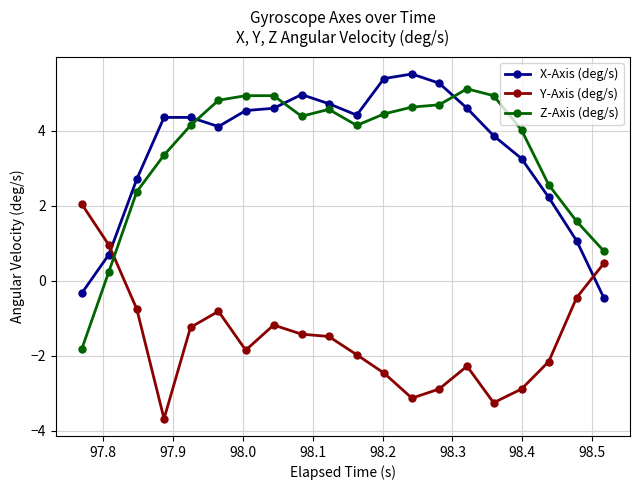

What is the minimum value shown in the chart?

-3.7